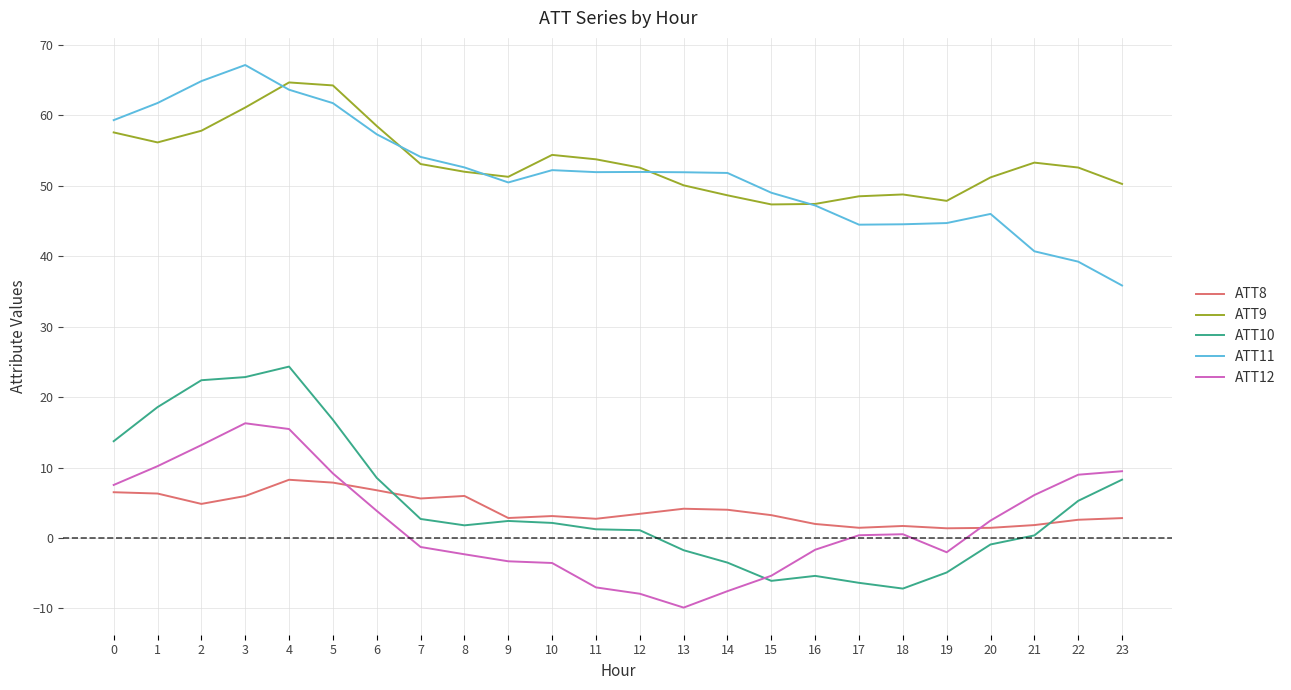

Which series has the largest total across all categories?

ATT9